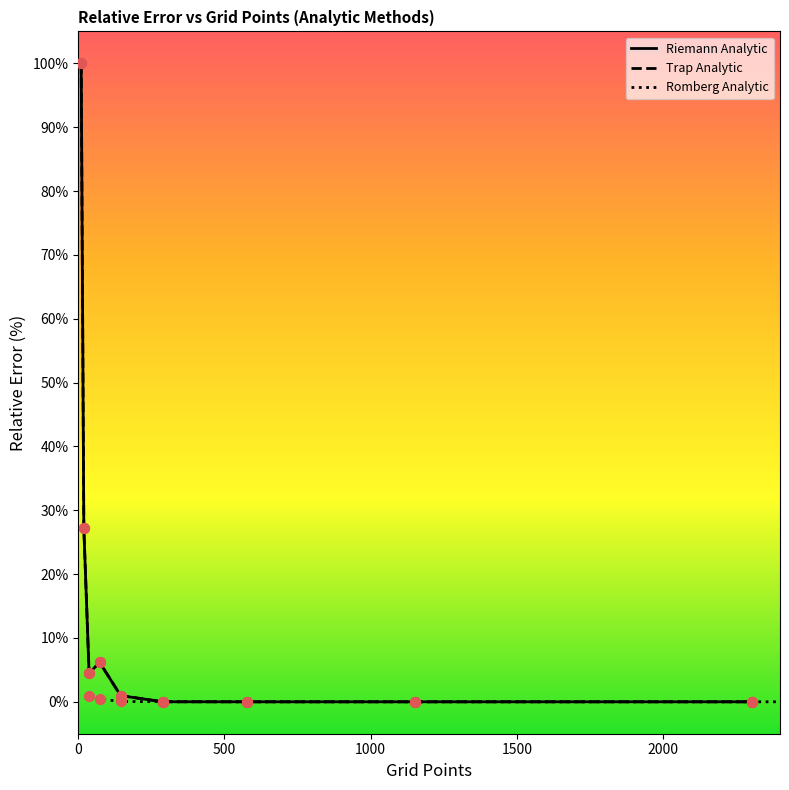

At how many categories does at least one series exceed 84?

1